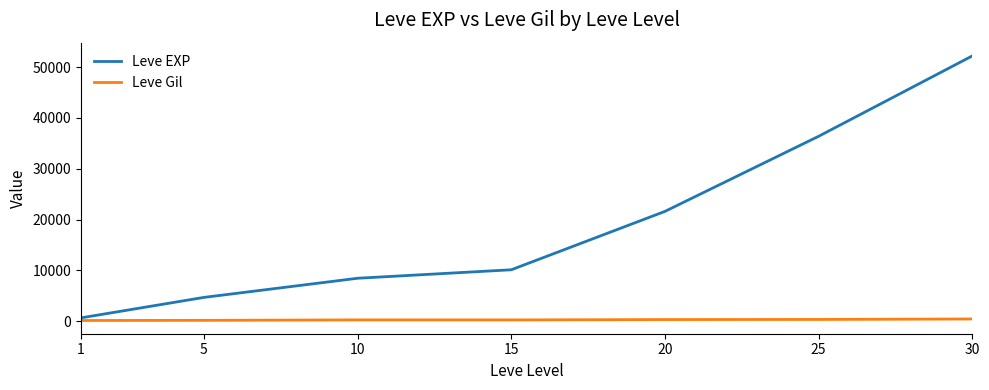

How many distinct data groups are displayed?

2